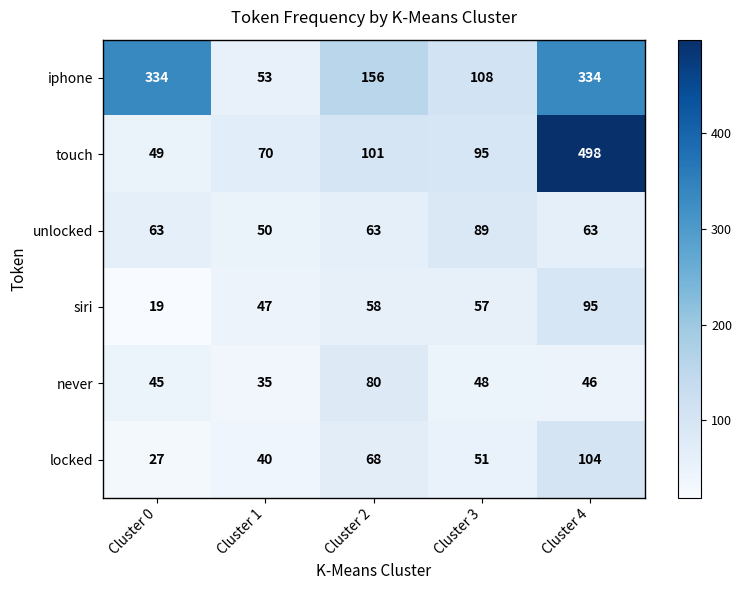

Reading right to left, list all the values displayed in this chart.

iphone: 334	108	156	53	334
touch: 498	95	101	70	49
unlocked: 63	89	63	50	63
siri: 95	57	58	47	19
never: 46	48	80	35	45
locked: 104	51	68	40	27